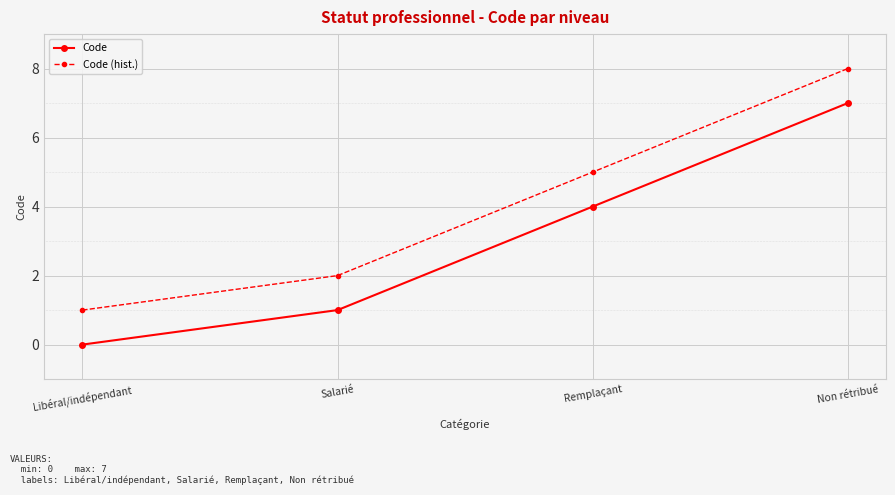

How many values in Code are above zero?

3